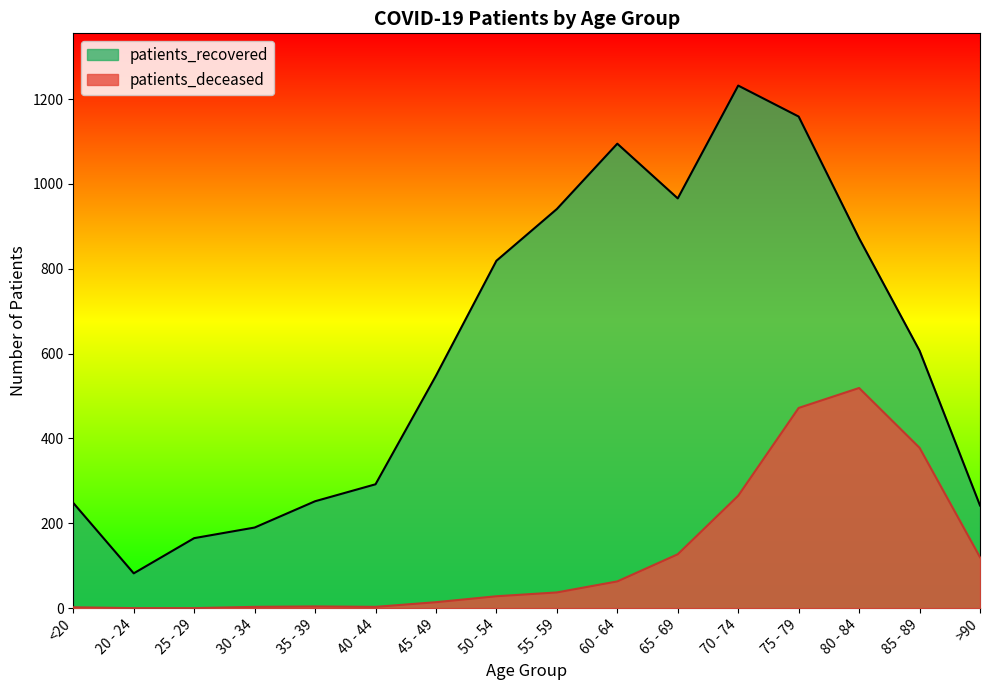

At which category is the sum across all series the highest?

75 - 79